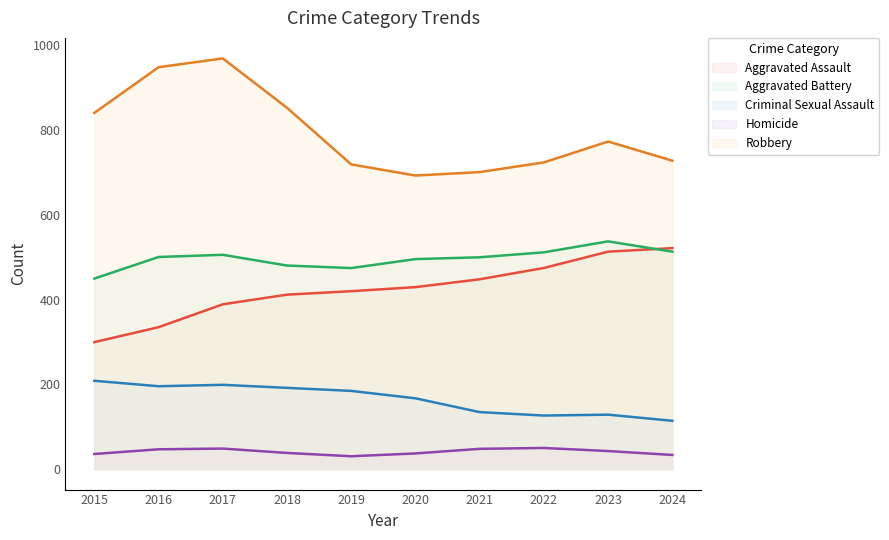

True or false: Homicide and Criminal Sexual Assault intersect in this chart.

False